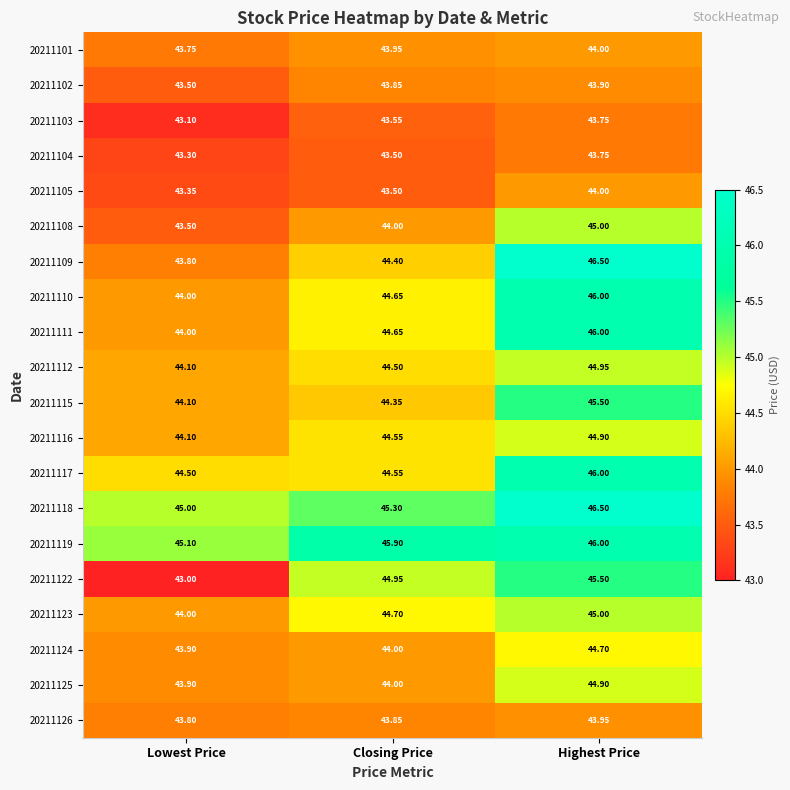

Which category has the highest value across all series?

Highest Price